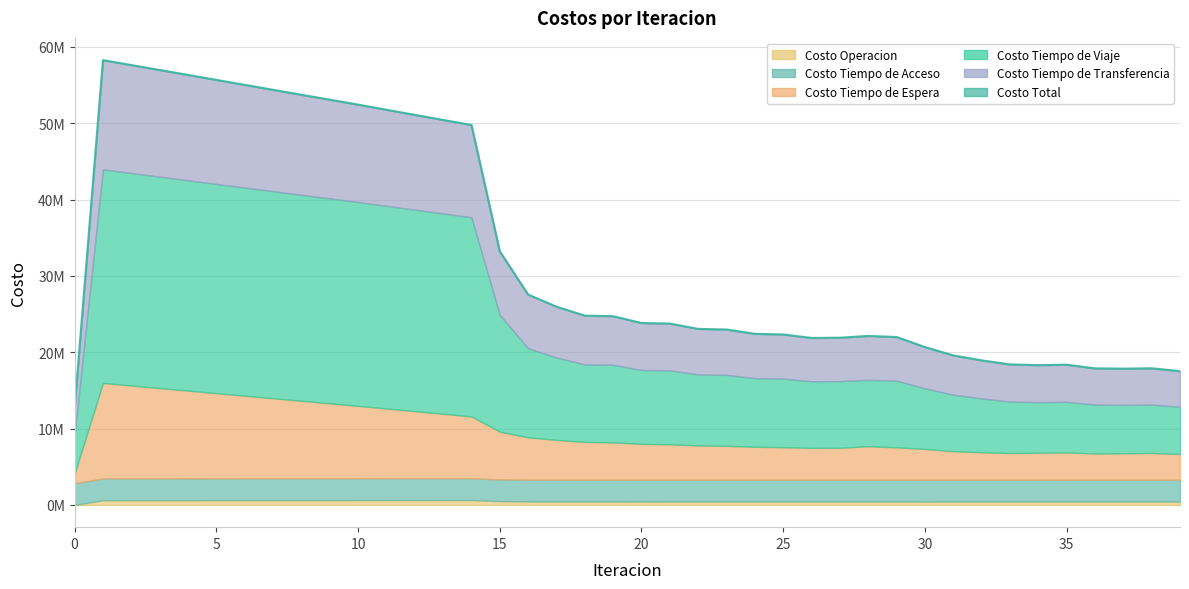

List the labels in order of Costo Total value, largest first.

1, 2, 3, 4, 5, 6, 7, 8, 9, 10, 11, 12, 13, 14, 15, 16, 17, 18, 19, 20, 21, 22, 23, 24, 25, 28, 29, 27, 26, 30, 31, 32, 33, 35, 34, 38, 36, 37, 39, 0